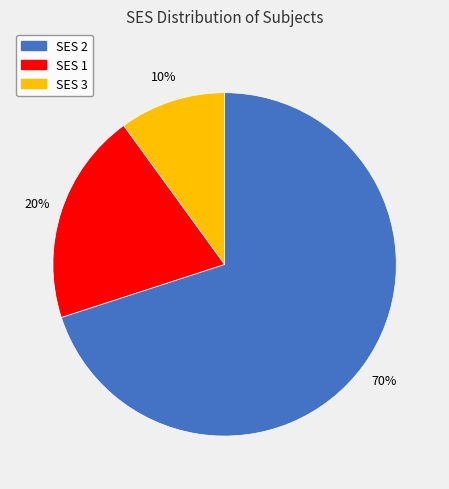

Count the number of slices in the pie.

3